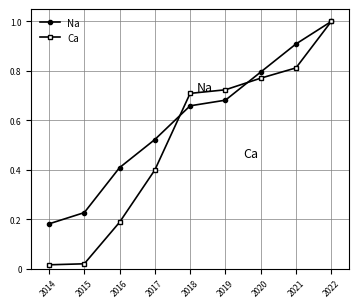

Which series has the widest spread of values?

Ca